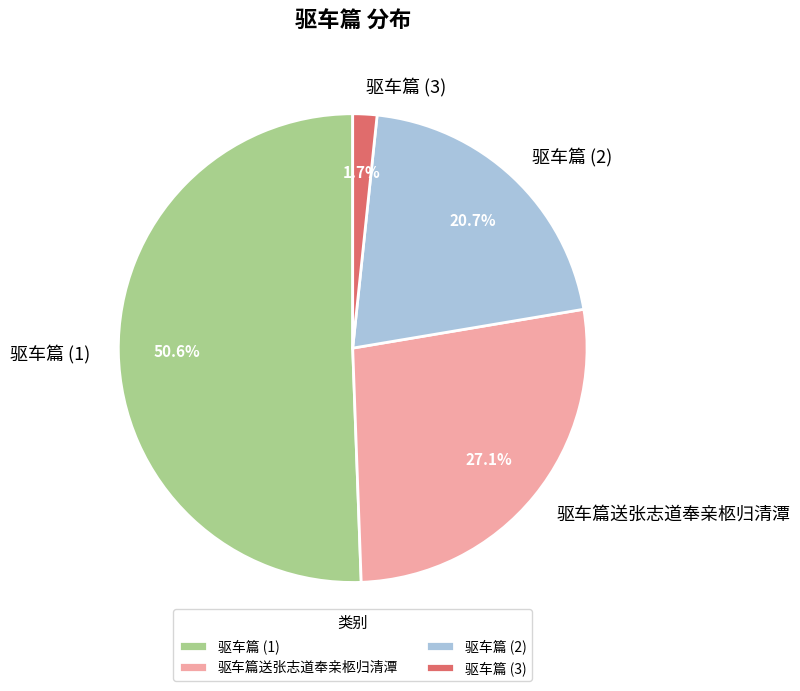

Rank the categories by value from highest to lowest.

驱车篇 (1), 驱车篇送张志道奉亲柩归清潭, 驱车篇 (2), 驱车篇 (3)